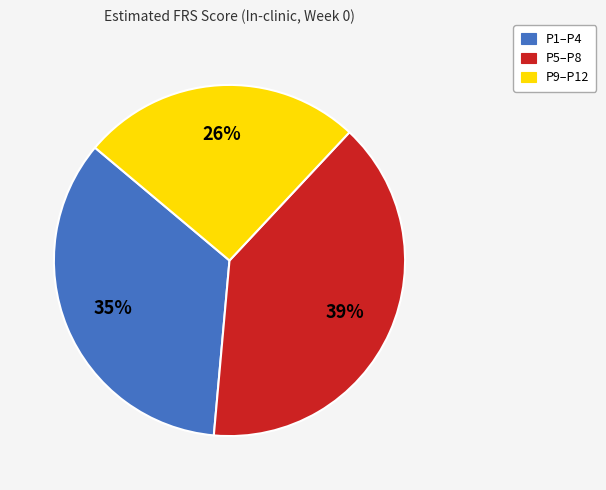

What is the ratio of the value at P5–P8 to the value at P9–P12?

1.5